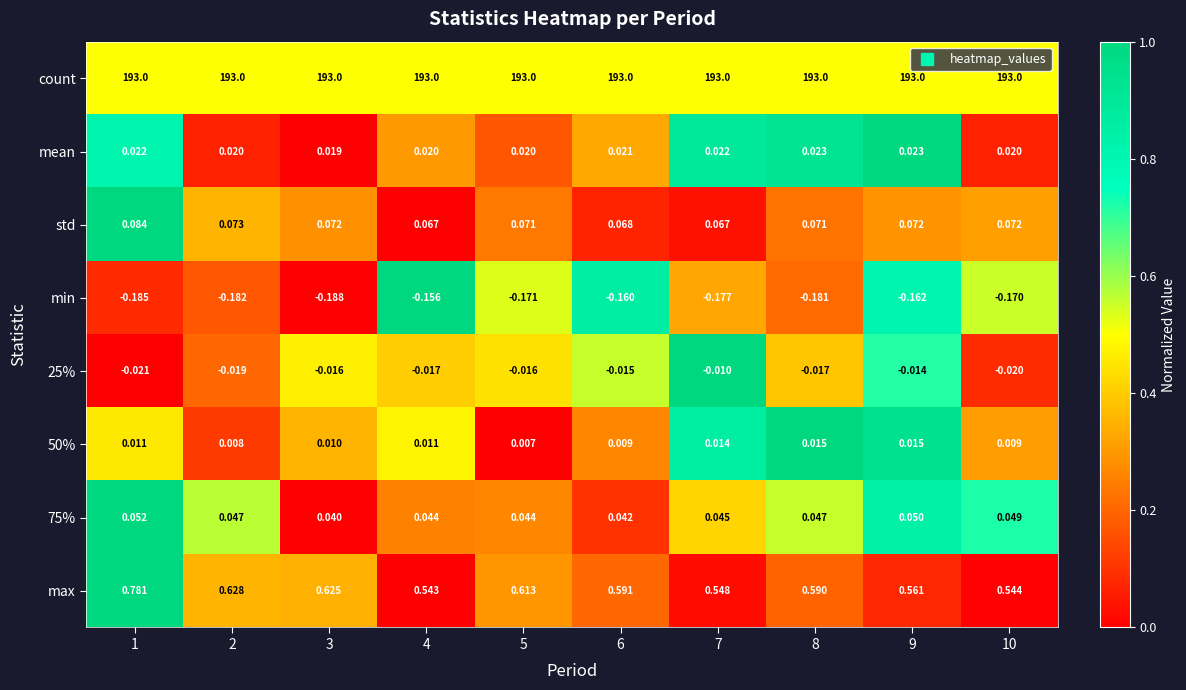

Which series has the largest total across all categories?

count